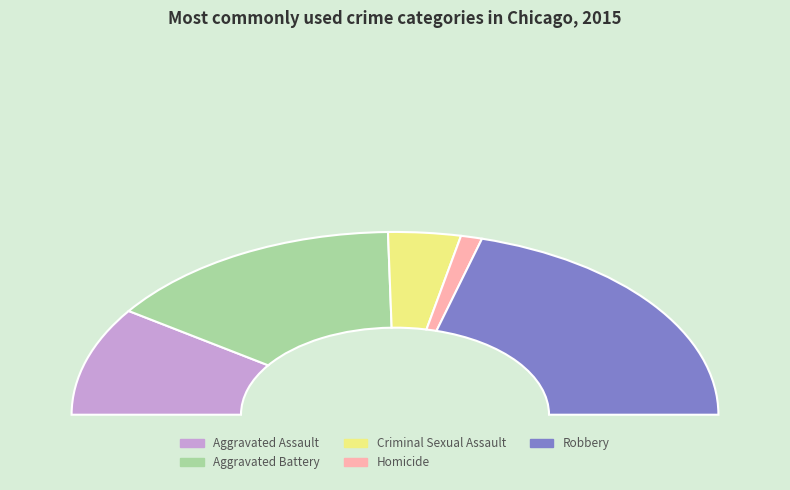

Which slice is the largest?

Robbery